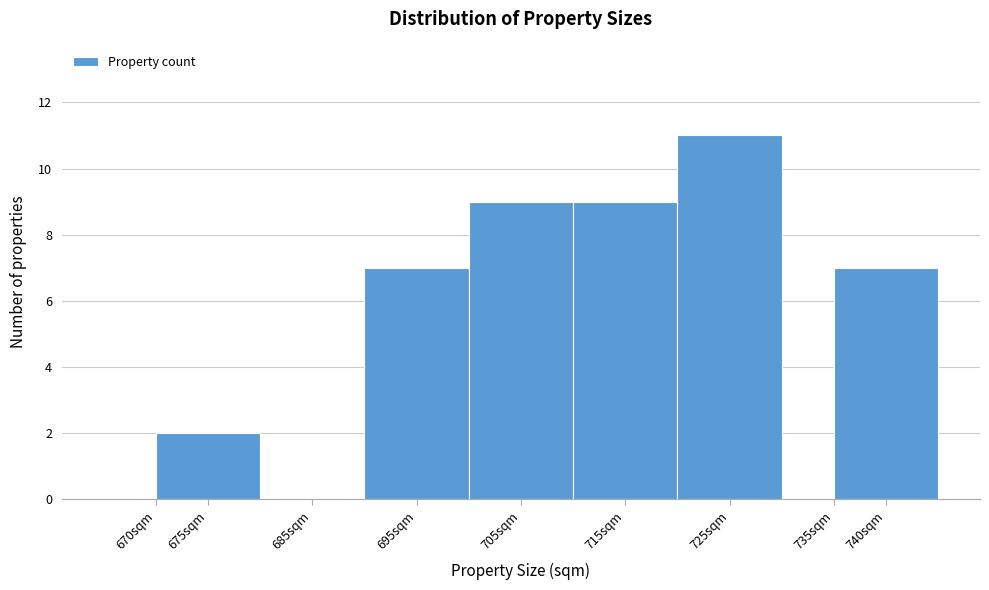

Reading left to right, list every bar in this chart as the range it spans on the x-axis followed by its height. The values are not printed on the chart, so give them approximately, as read against the axis.

665 to 670: 0
670 to 680: 2
680 to 690: 0
690 to 700: 7
700 to 710: 9
710 to 720: 9
720 to 730: 11
730 to 735: 0
735 to 745: 7